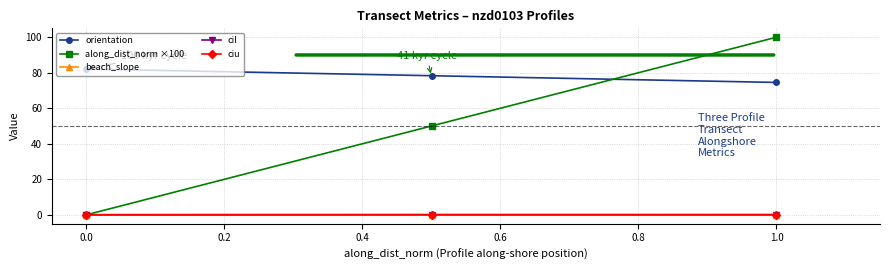

What is the maximum value shown in the chart?

100.0